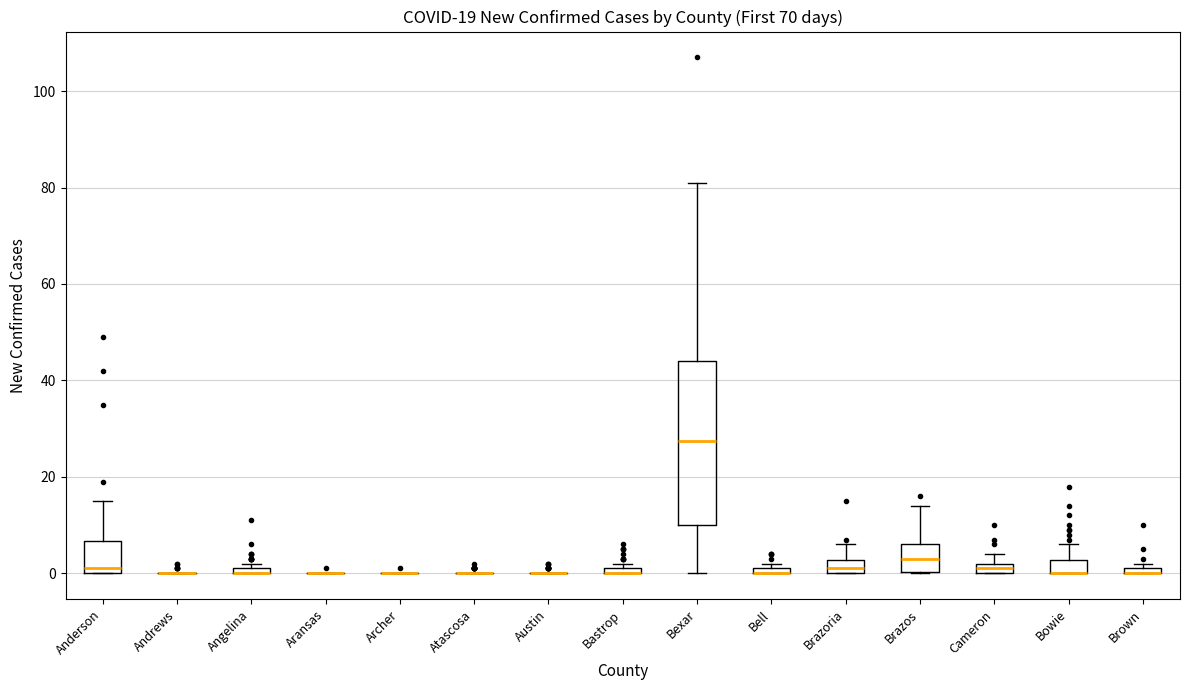

Comparing the boxes themselves (not the whiskers), which one is the tallest?

Bexar